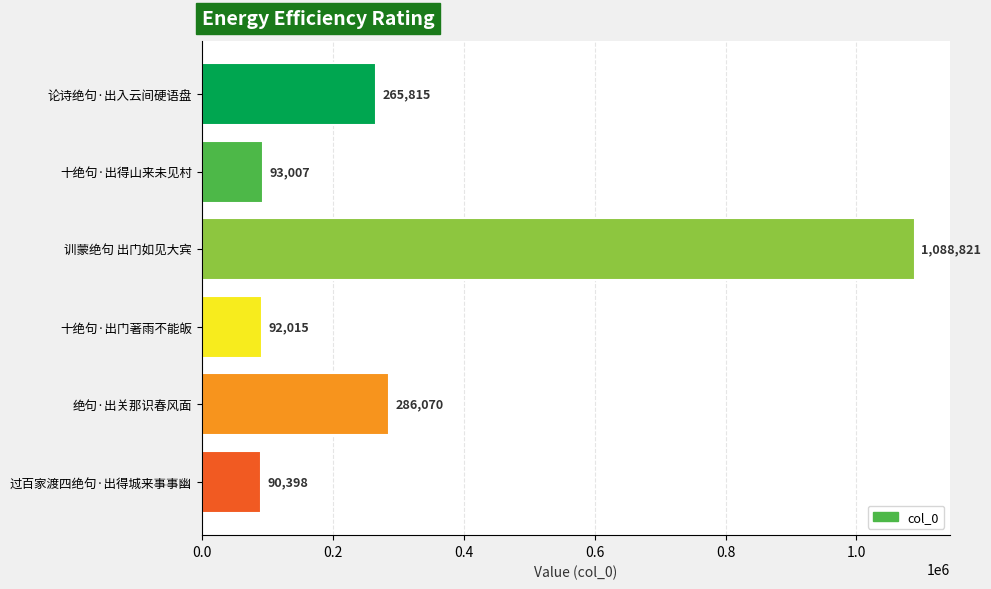

What is the label of the 6th bar from the top?

过百家渡四绝句·出得城来事事幽